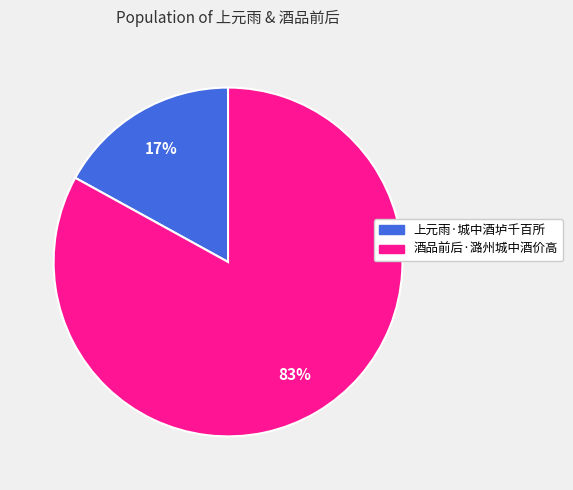

The 上元雨·城中酒垆千百所 slice represents 27% of the pie. True or false?

False